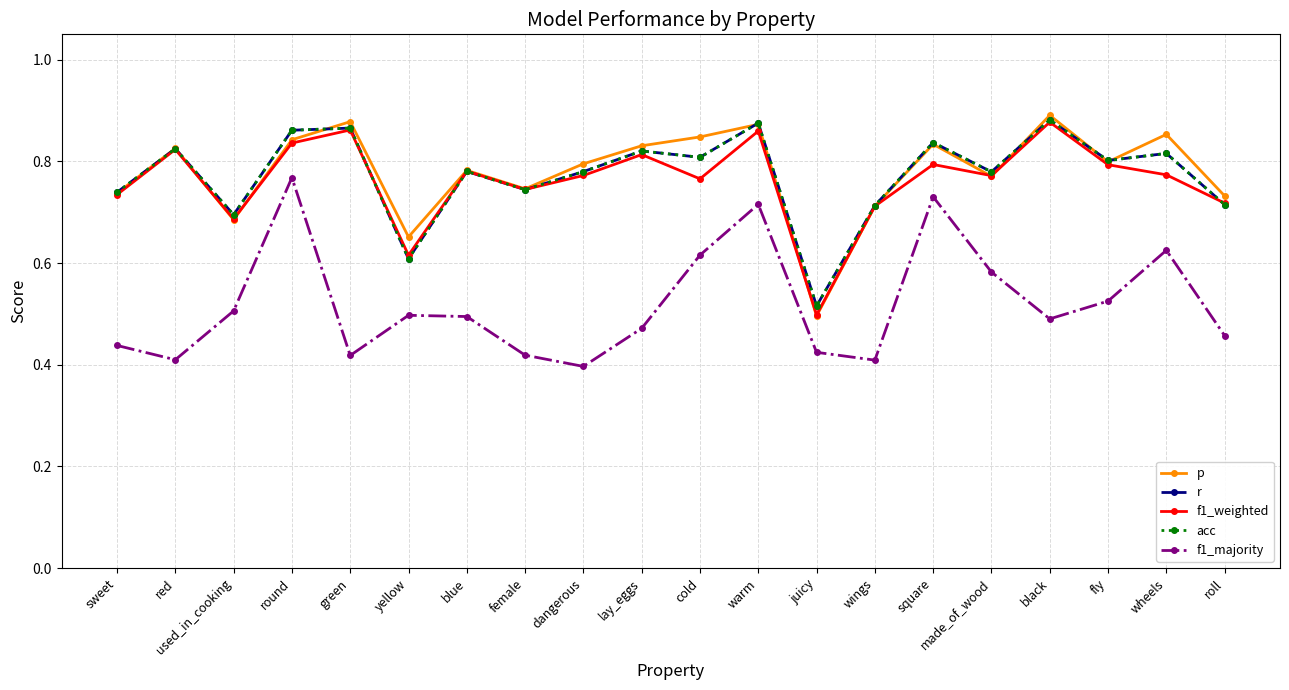

What is the sum of the r values at dangerous and made_of_wood?

1.6